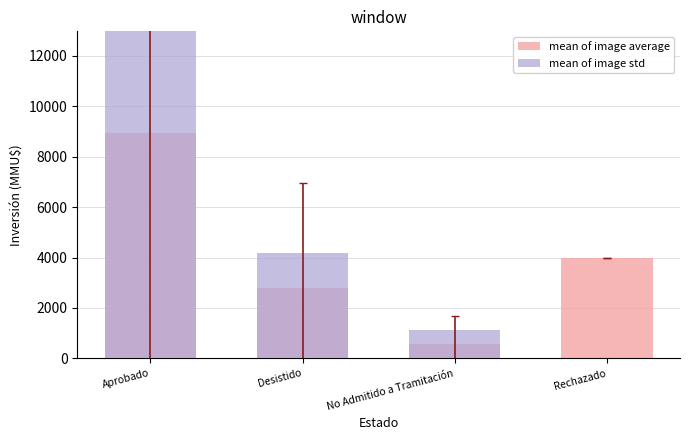

Between No Admitido a Tramitación and Aprobado, which is larger?

Aprobado